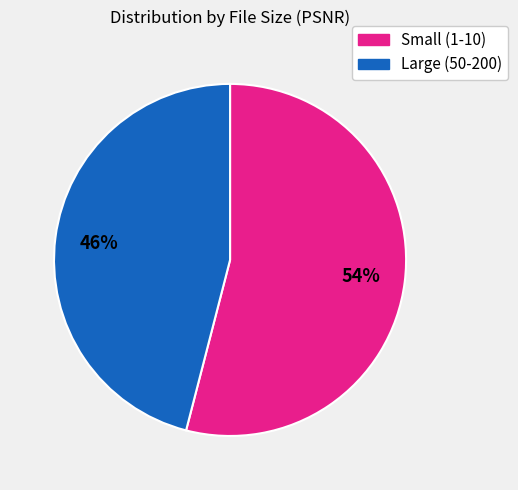

How many segments does this pie chart have?

2